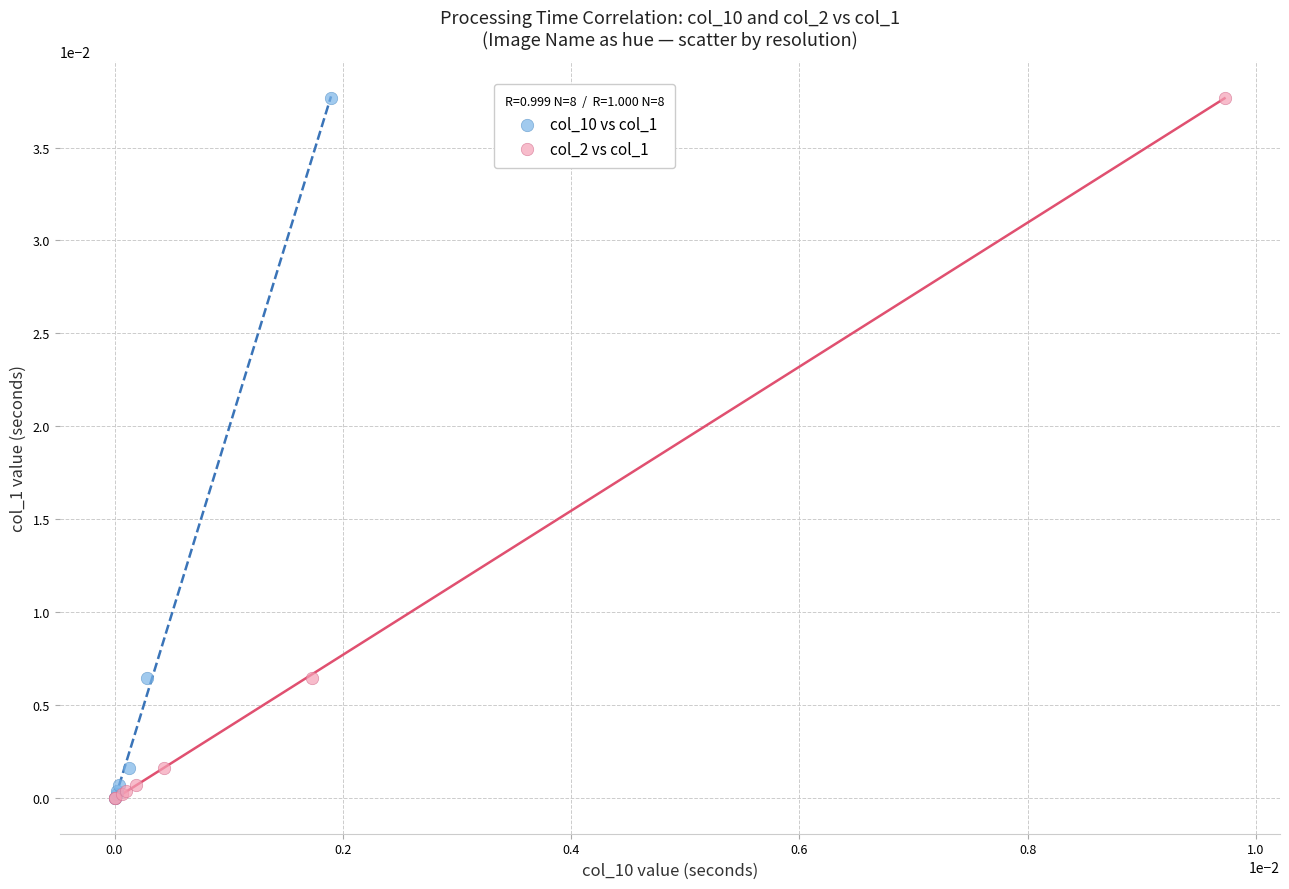

What are all the series names shown in the legend?

col_10 vs col_1, col_2 vs col_1